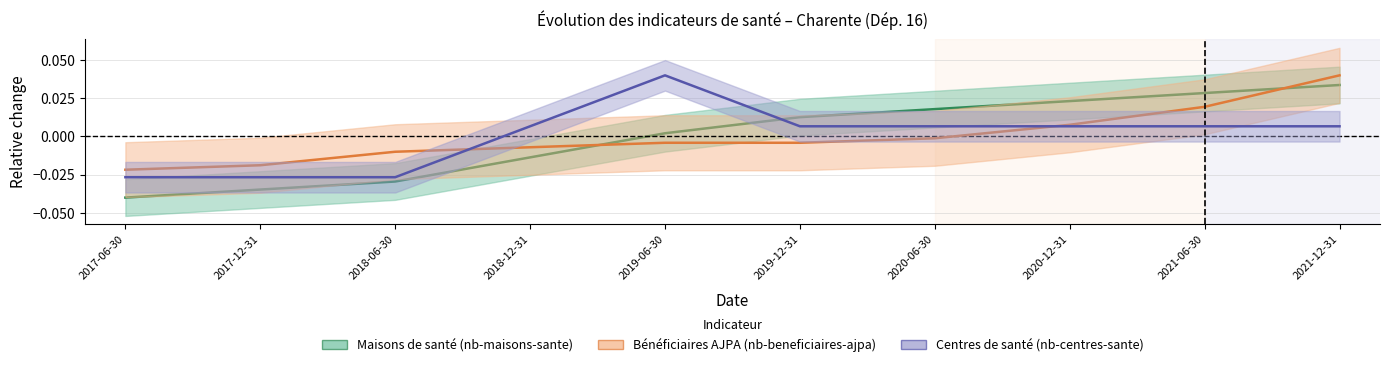

Is the value of Maisons de santé (nb-maisons-sante) at 2019-06-30 greater than the value of Centres de santé (nb-centres-sante) at 2018-12-31?

No